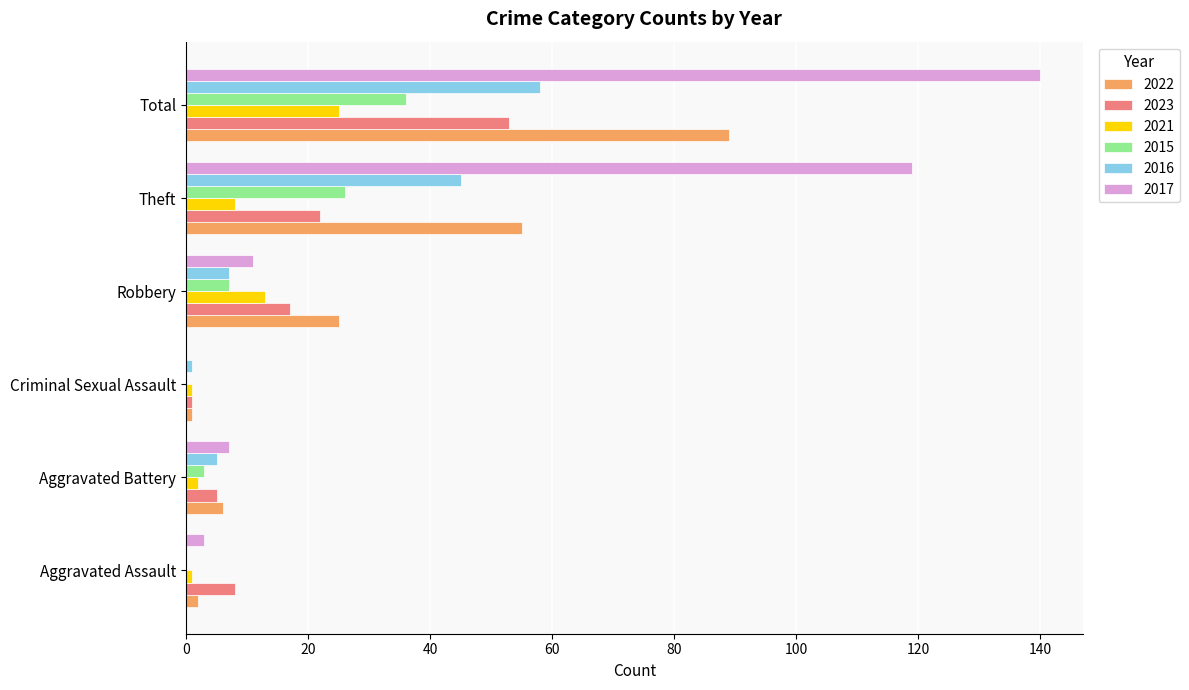

What is the highest value of the 2023 series?

53